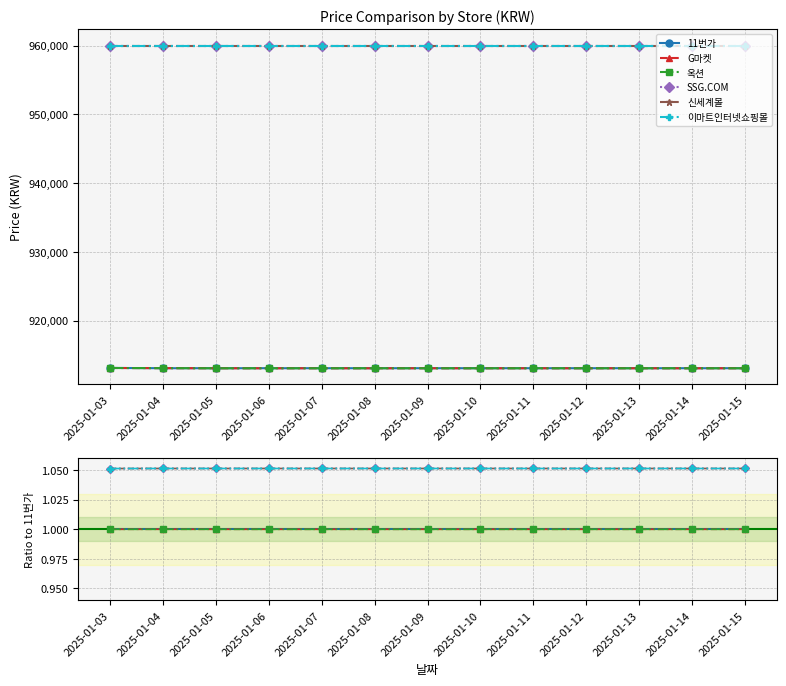

List the series in order of their peak value, lowest first.

11번가, G마켓, 옥션, SSG.COM, 신세계몰, 이마트인터넷쇼핑몰